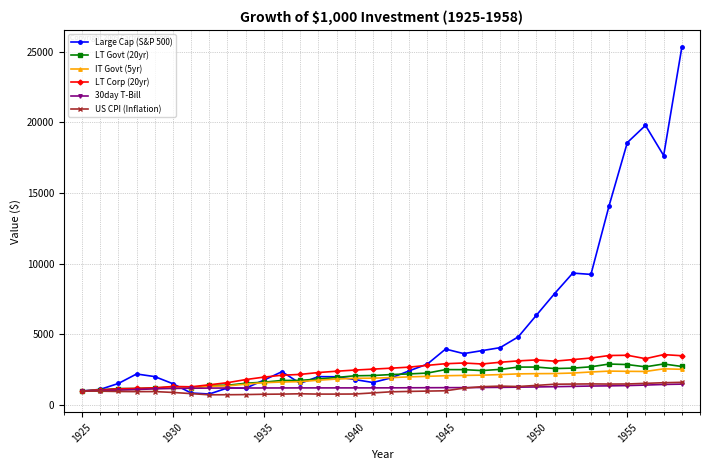

True or false: 30day T-Bill has more than 0 interior local peaks.

True